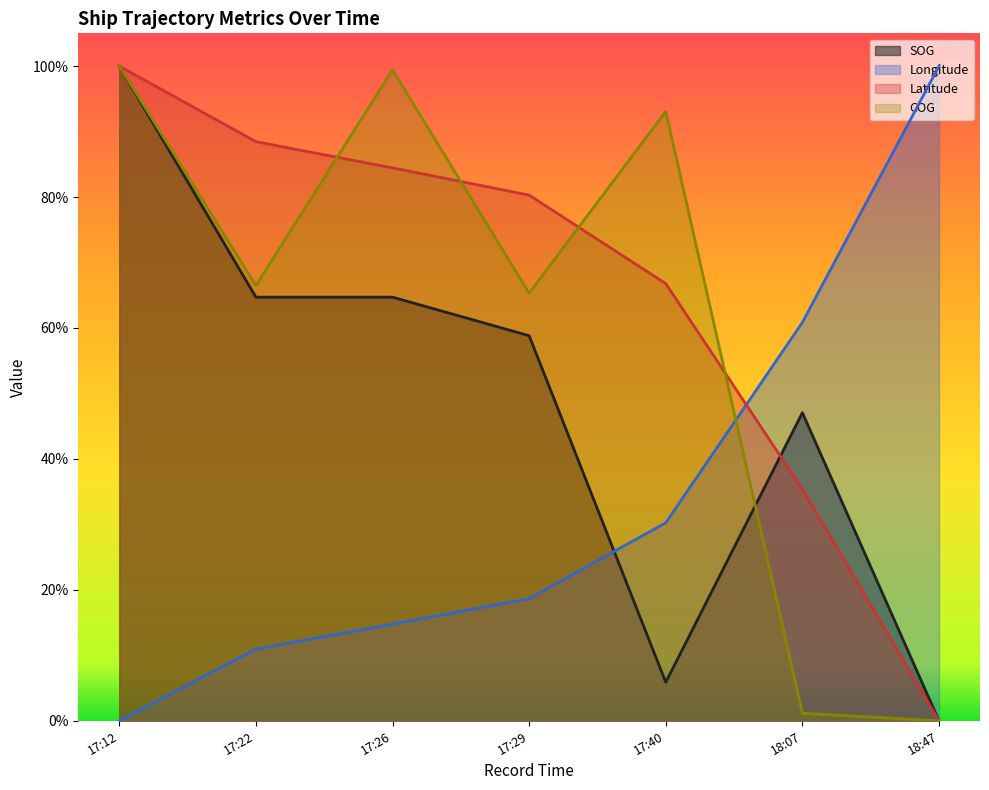

What is the average value of the Latitude series?

0.7